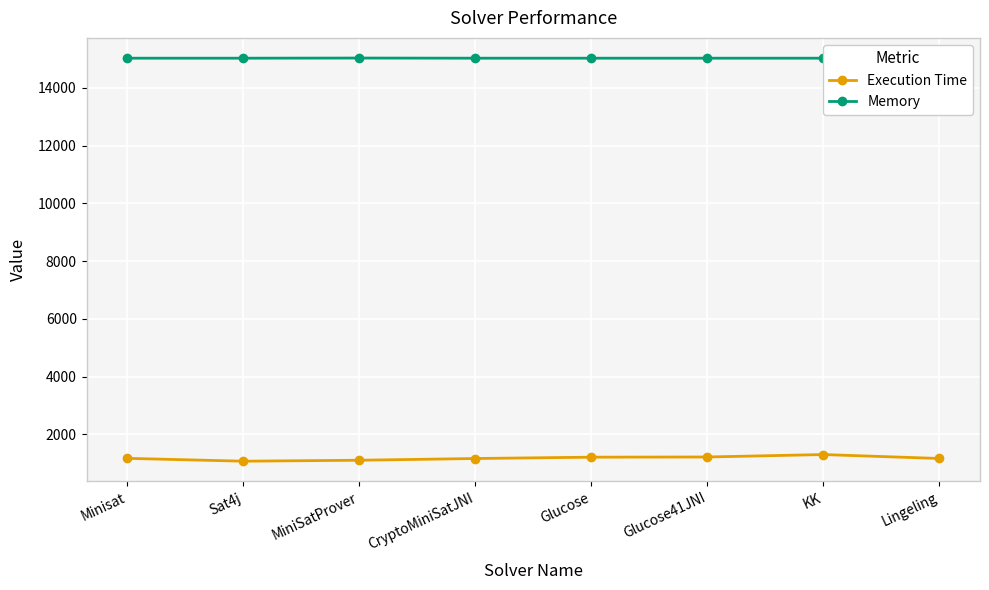

What is the lowest value of the Memory series?

15026